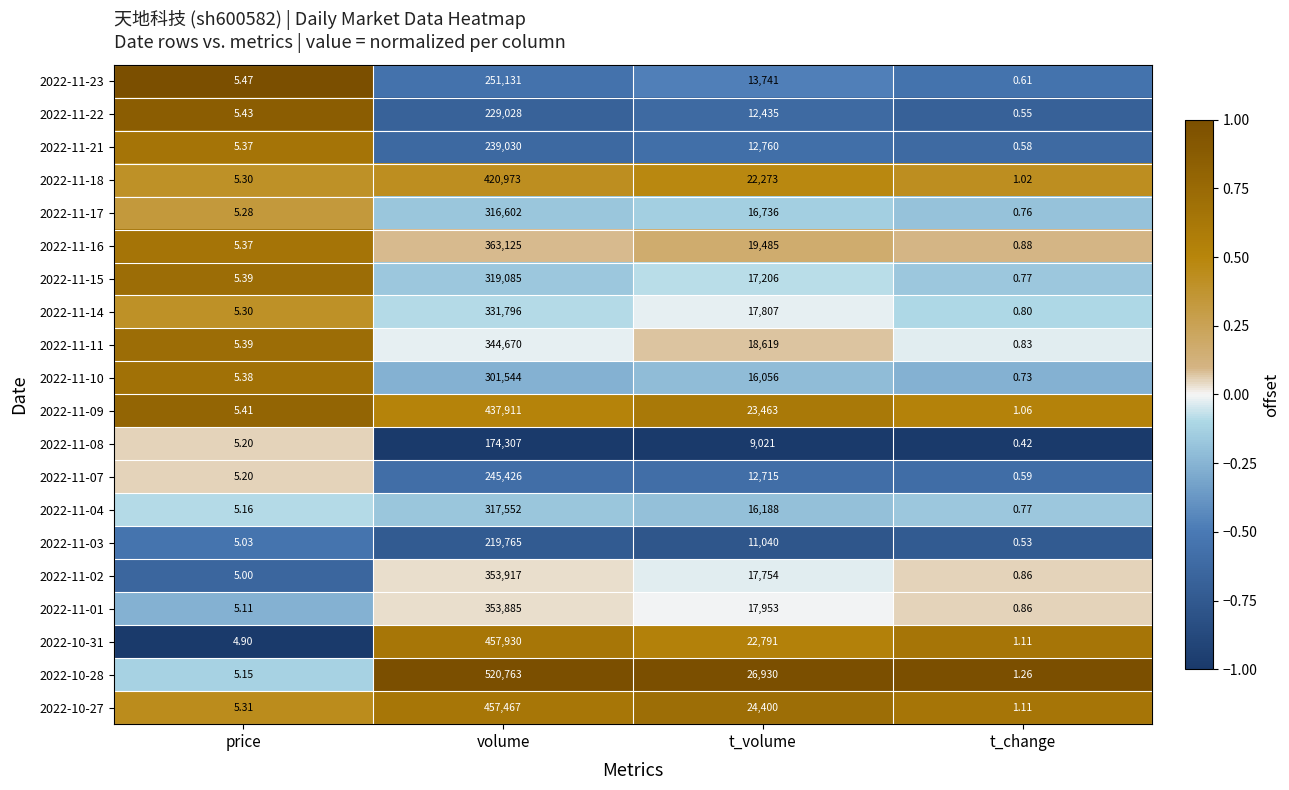

Count the number of categories in the chart.

4